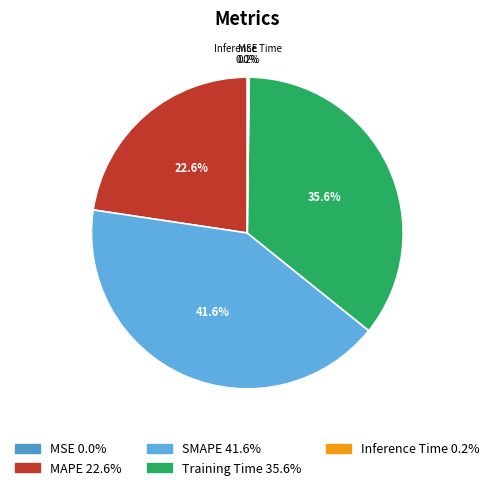

Count the number of slices in the pie.

5